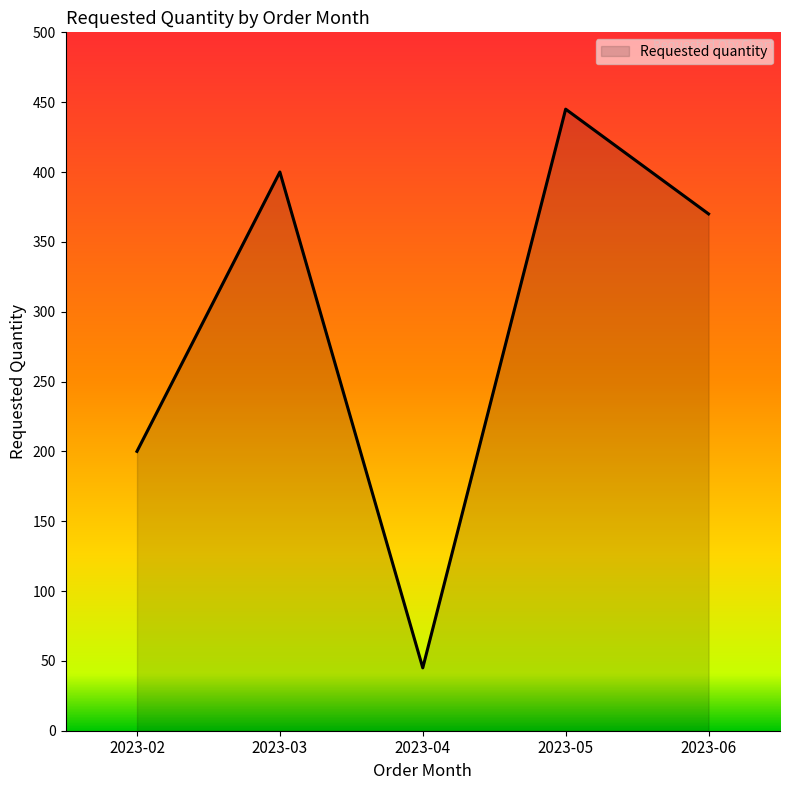

Which category has the lowest value across all series?

2023-04